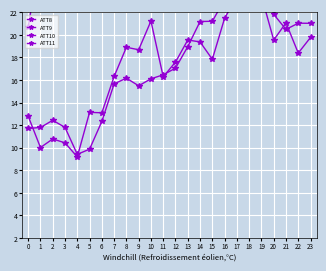

Count the number of categories in the chart.

24